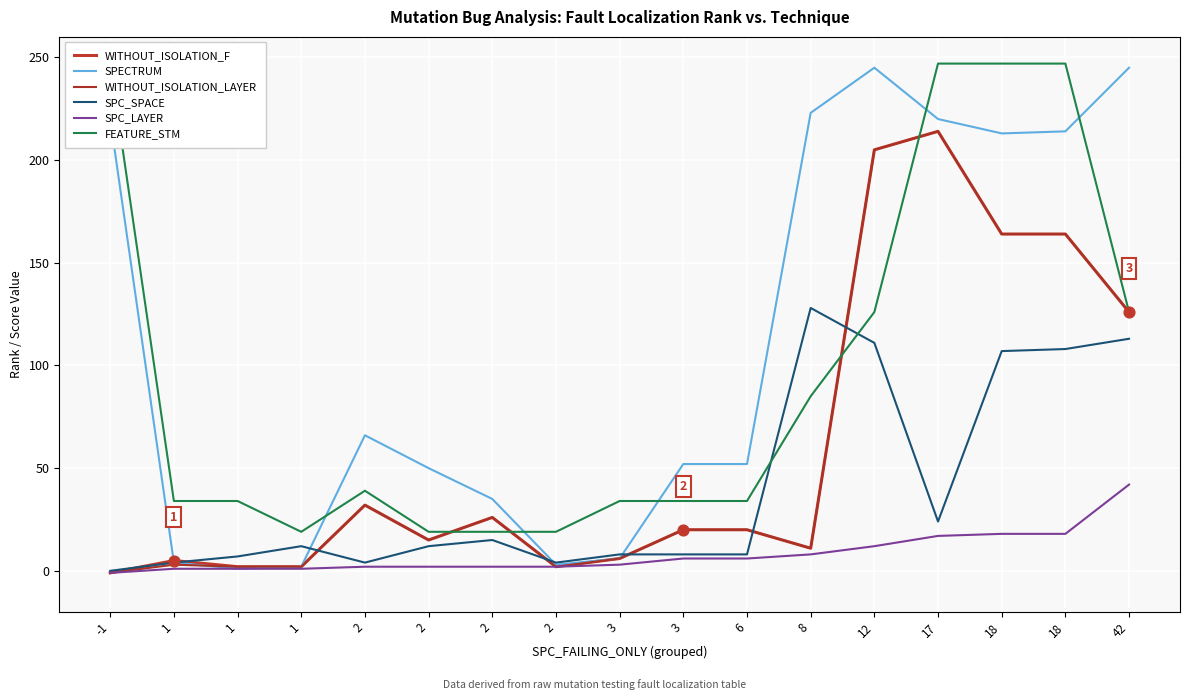

What are all the series names shown in the legend?

WITHOUT_ISOLATION_F, SPECTRUM, WITHOUT_ISOLATION_LAYER, SPC_SPACE, SPC_LAYER, FEATURE_STM